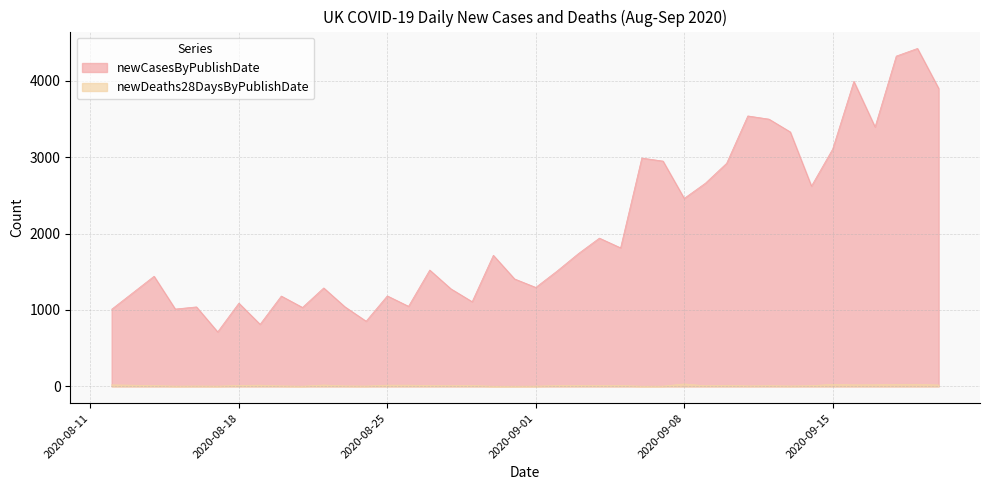

True or false: newCasesByPublishDate and newDeaths28DaysByPublishDate cross at least once.

False